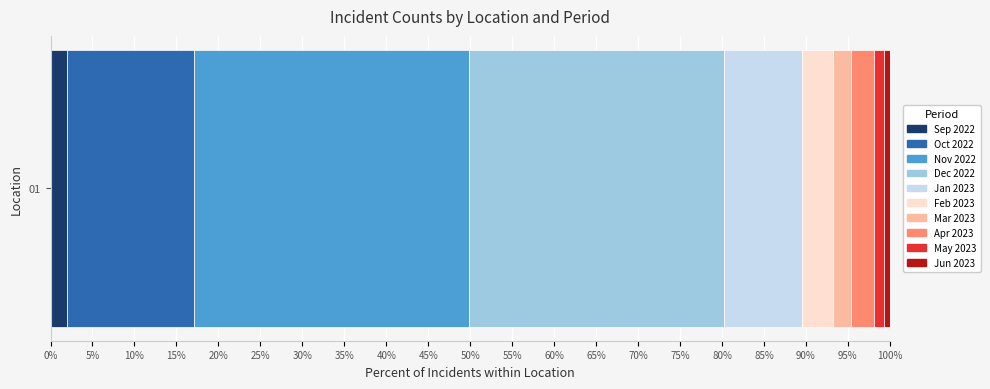

What is the lowest value of the Sep 2022 series?

2.0